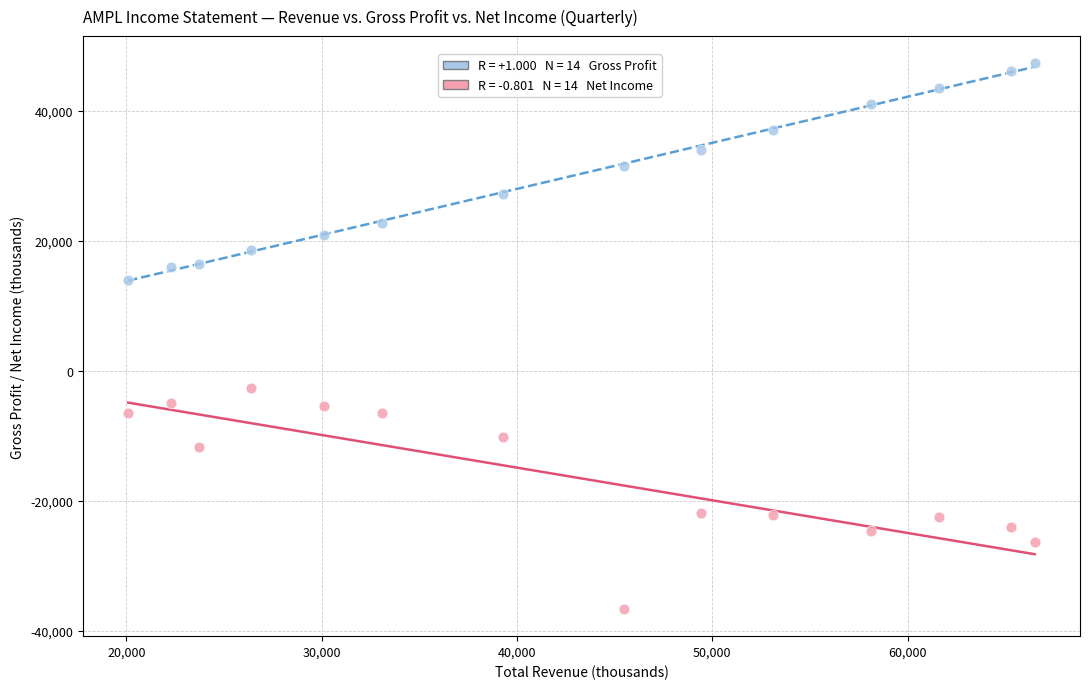

Across all data points, what is the range of X values (max minus min)?

46400